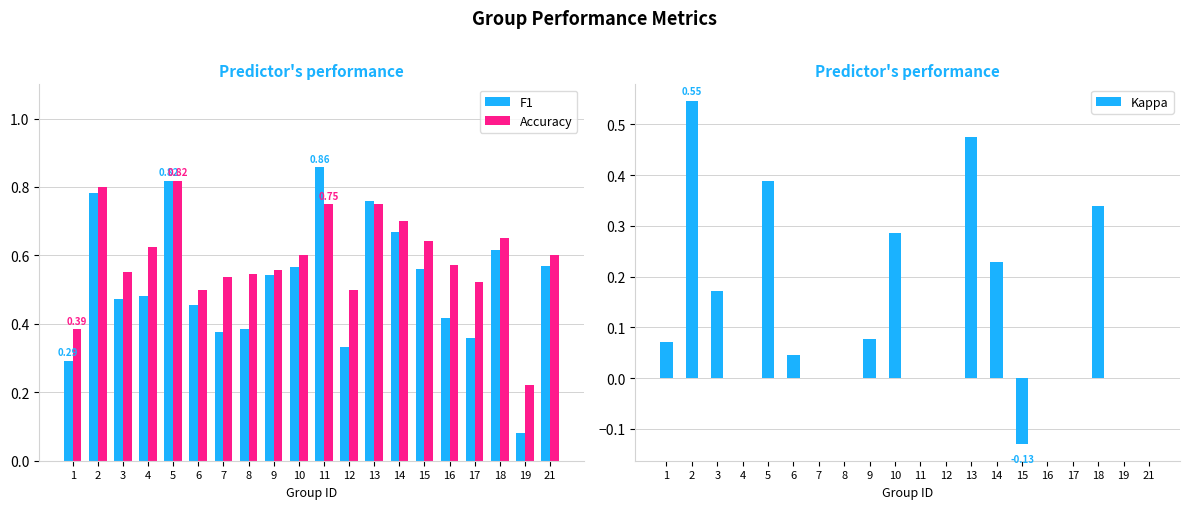

The F1 series shows 0.3 at 11. True or false?

False